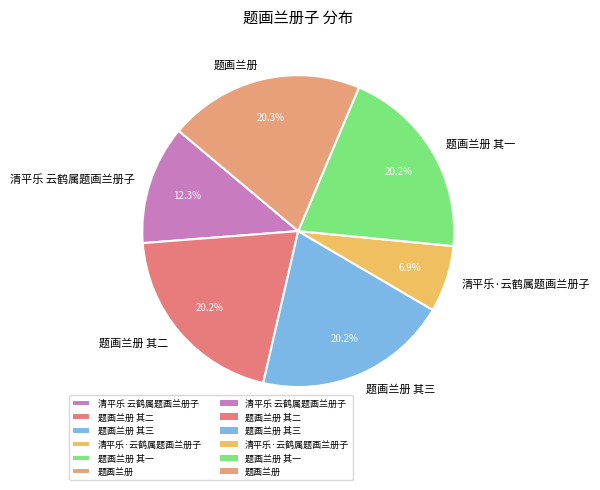

To the nearest percent, what is the combined percentage of 题画兰册 其一 and 清平乐·云鹤属题画兰册子?

27%